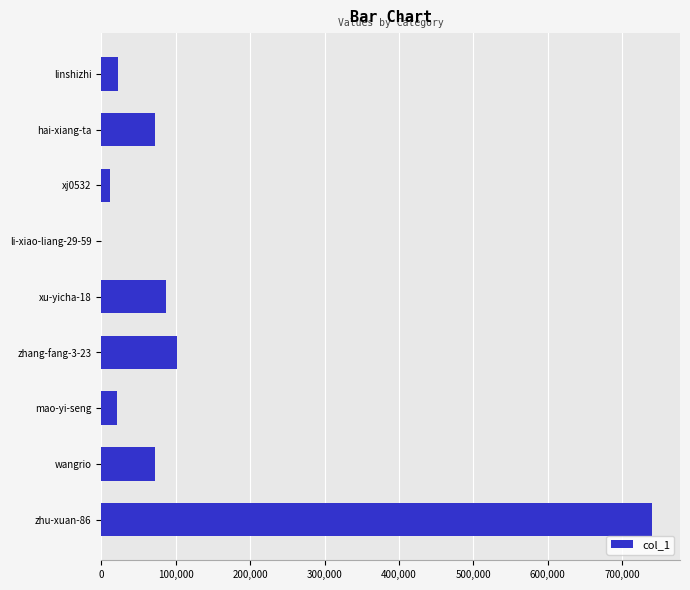

Are the bars grouped side by side (vs. stacked)?

No